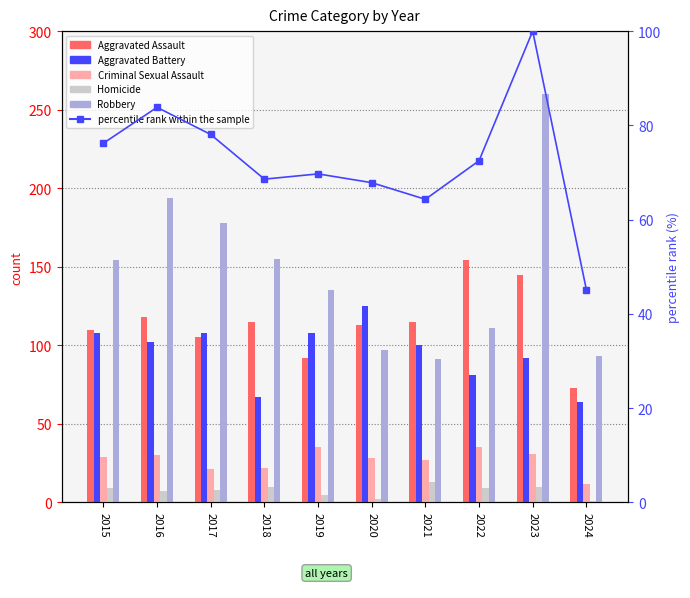

The Aggravated Battery series shows 24.4 at 2016. True or false?

False